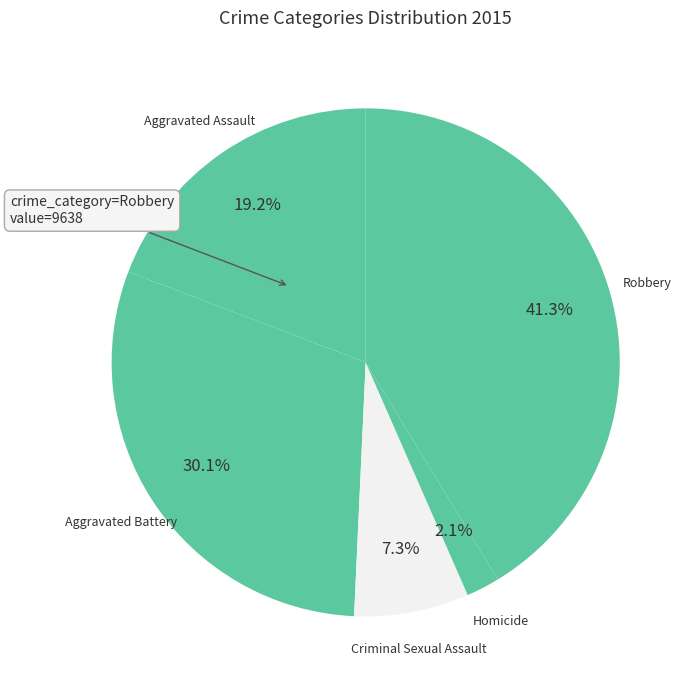

To the nearest percent, what is the difference between the Aggravated Battery and Criminal Sexual Assault slice percentages?

23%